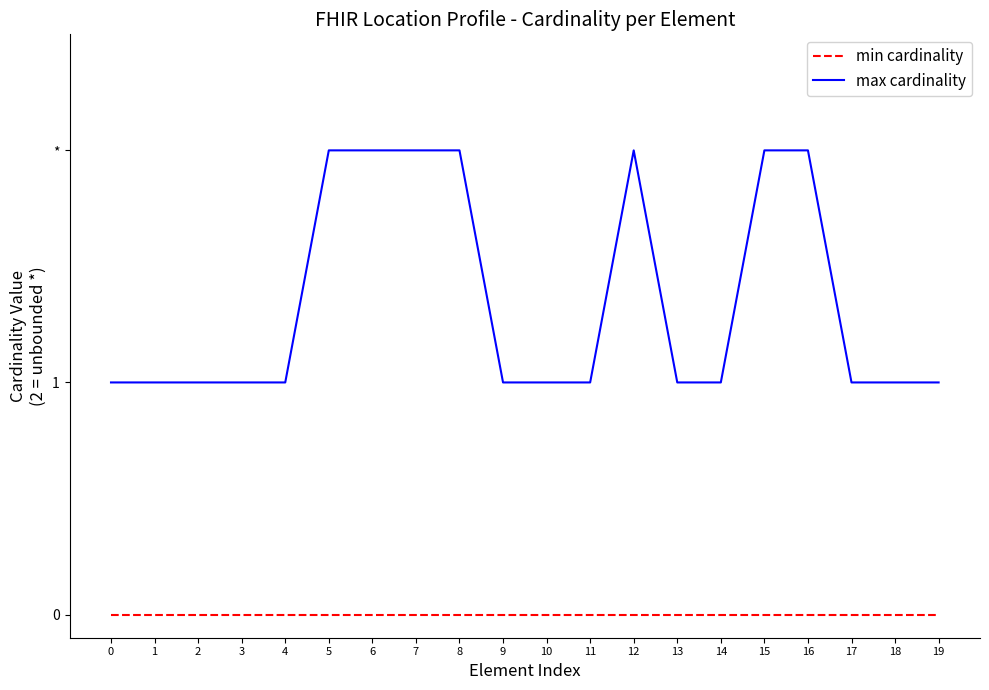

True or false: min cardinality has a value of 0 at 4.

True